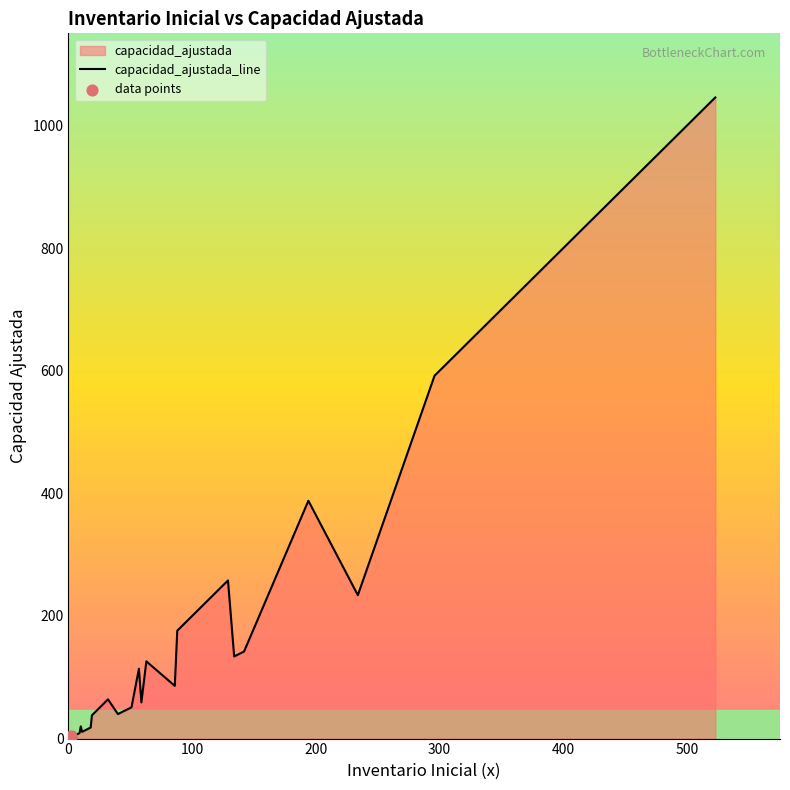

Which series has the largest total across all categories?

capacidad_ajustada